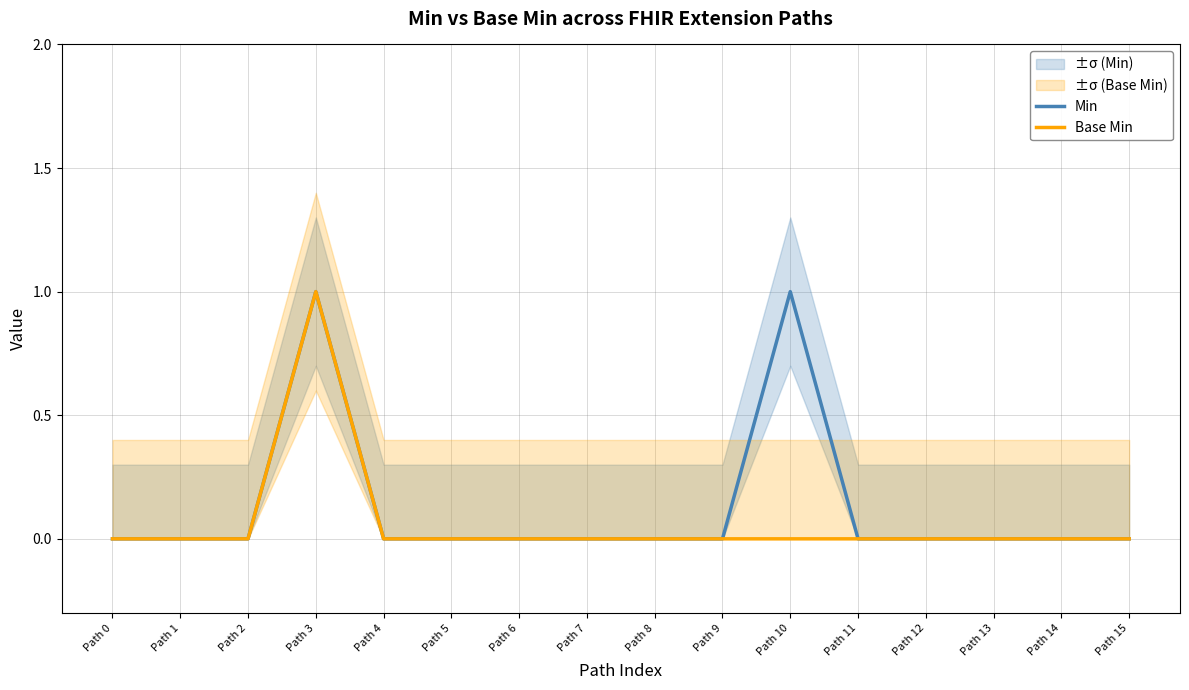

In Min, how many points are higher than both neighbors (excluding endpoints)?

2